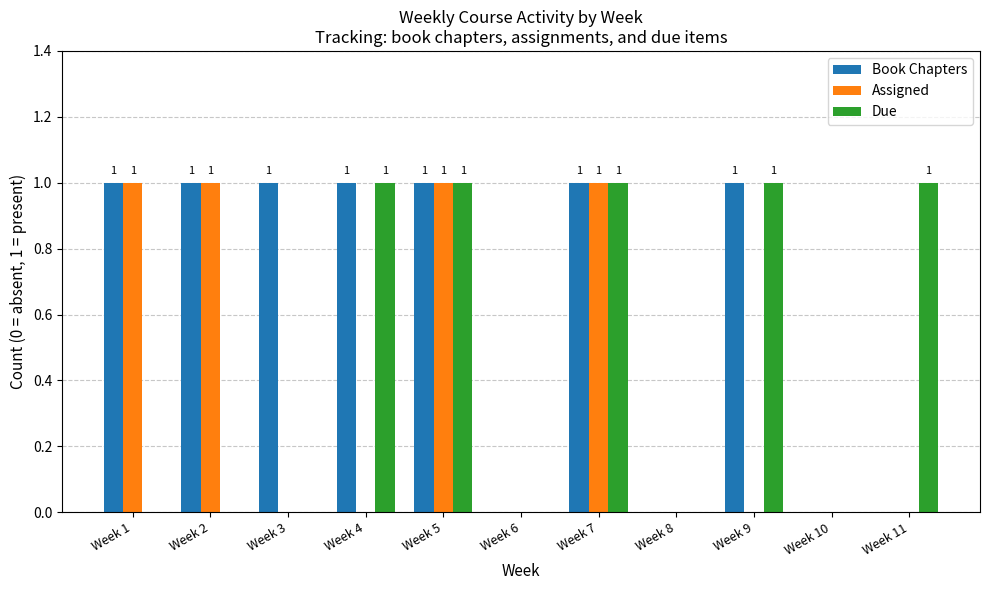

Reading left to right, extract all data points from this chart.

Book Chapters: 1	1	1	1	1	0	1	0	1	0	0
Assigned: 1	1	0	0	1	0	1	0	0	0	0
Due: 0	0	0	1	1	0	1	0	1	0	1